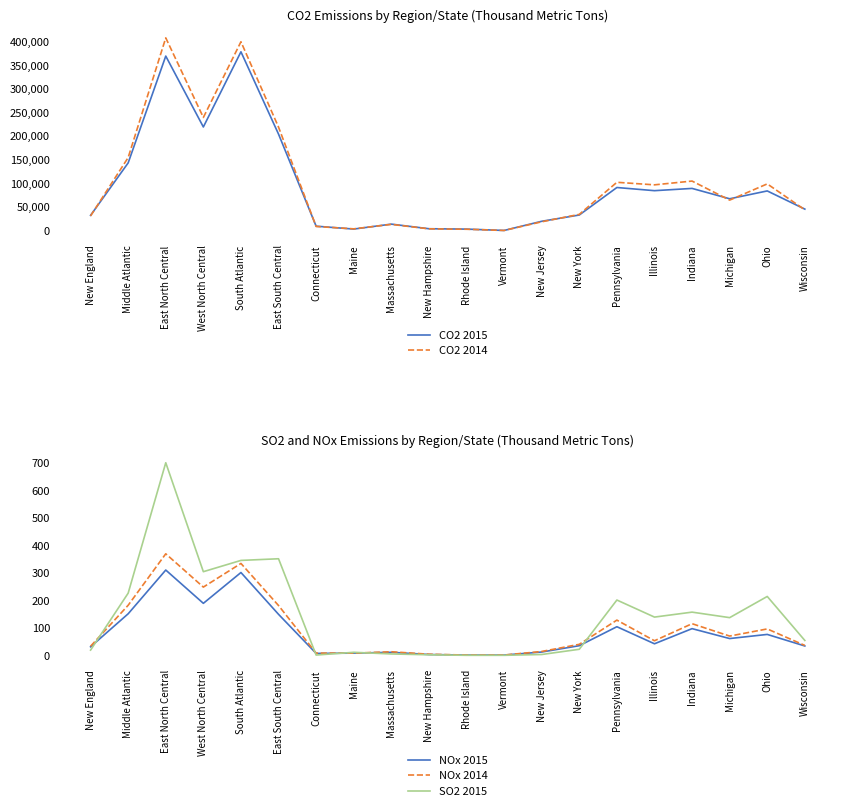

What is the label of the 13th point from the right?

Maine